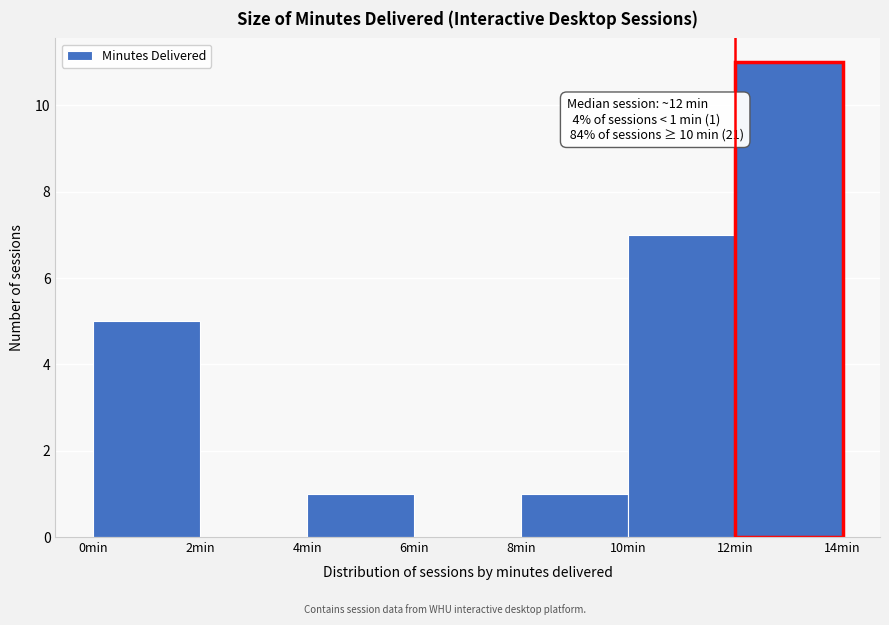

Which range on the x-axis has the tallest bar?

12 to 14